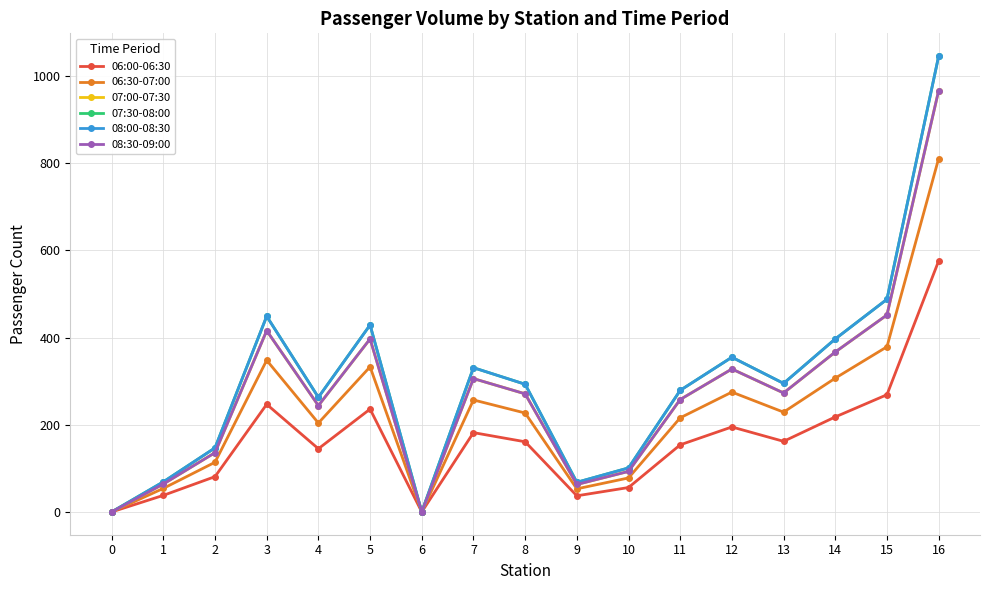

Is this an area chart (filled region under the line)?

No